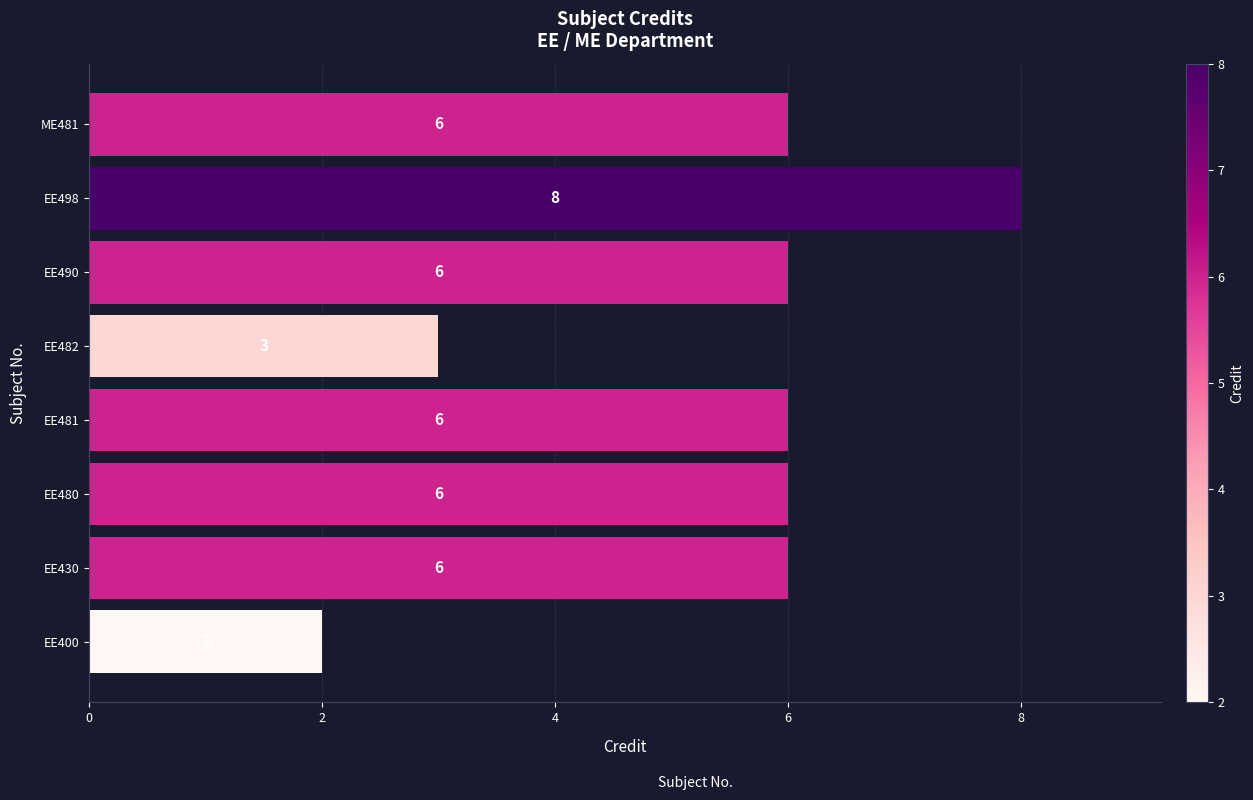

How many distinct data groups are displayed?

1